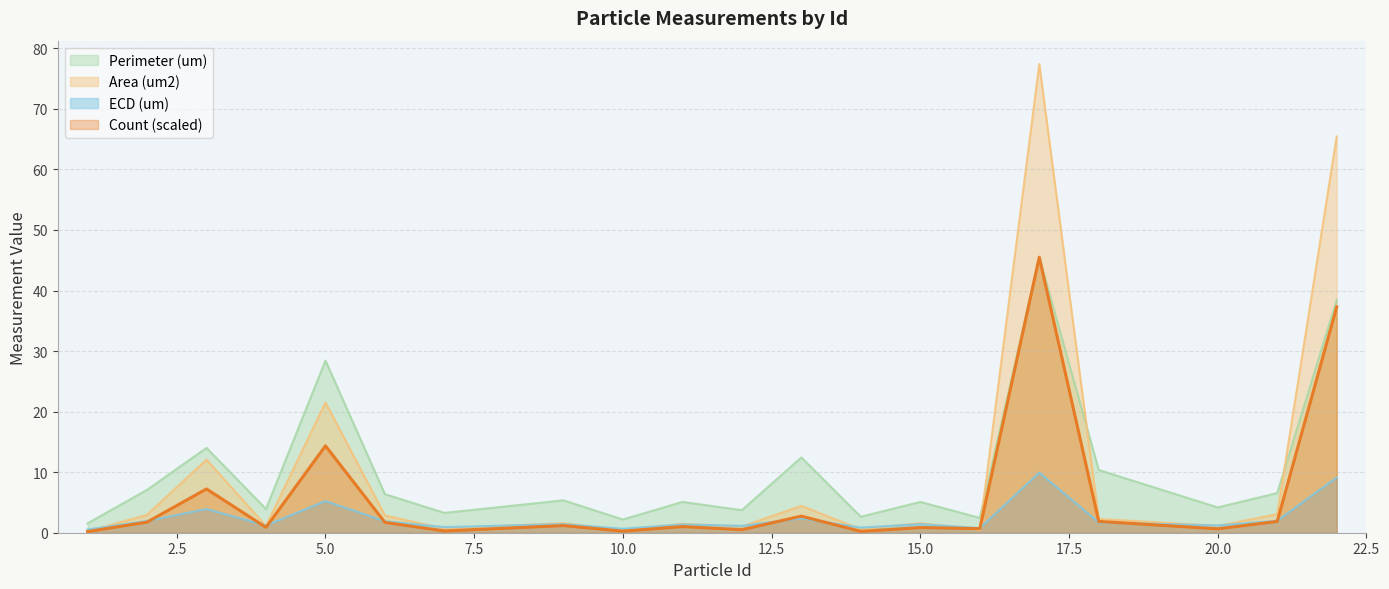

At which label is Perimeter (um) closest to 23?

5.0